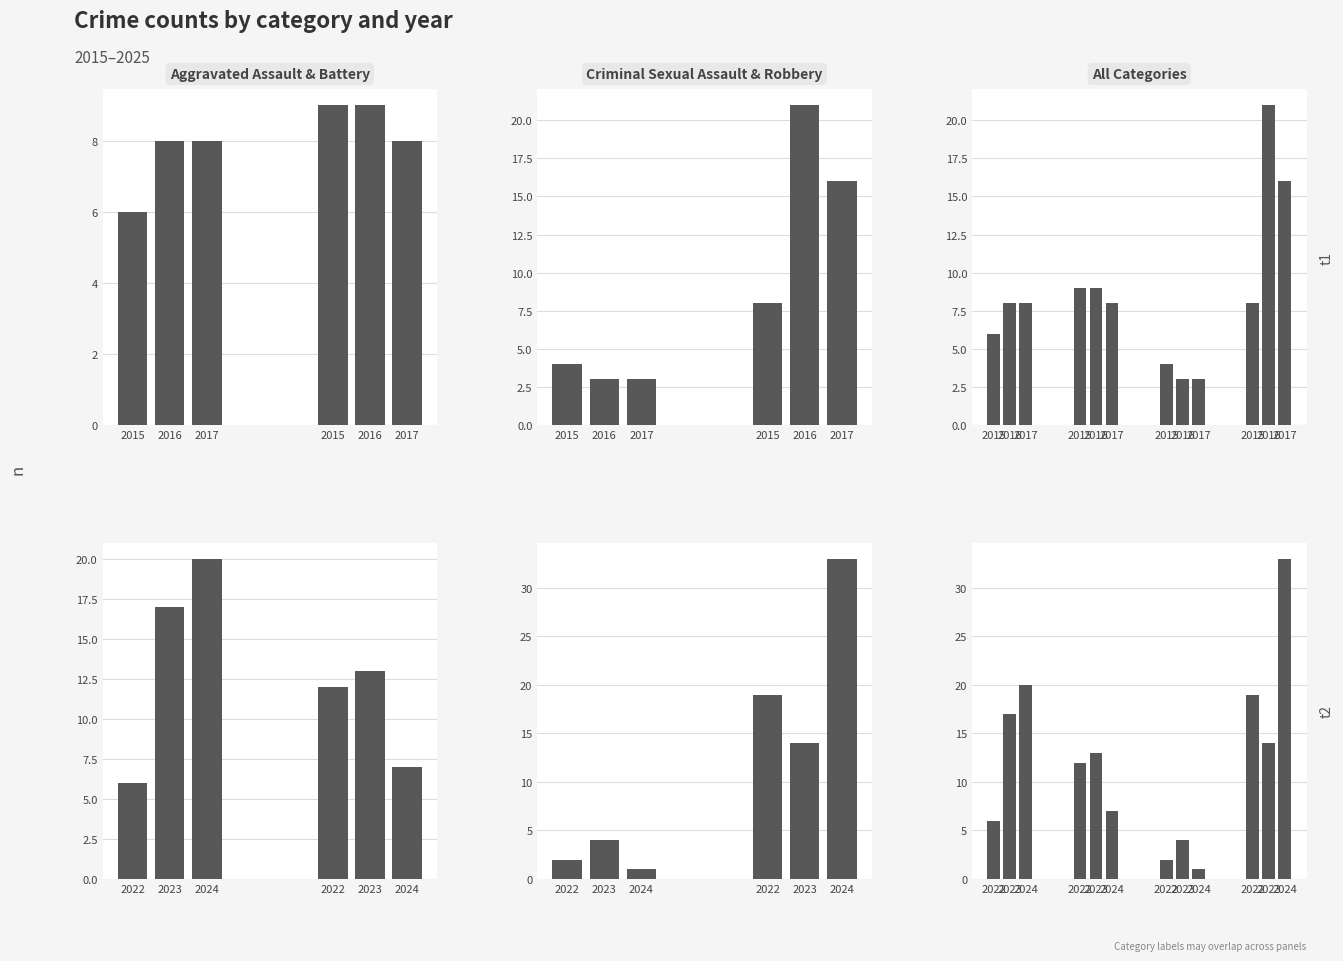

Does the chart contain any negative values?

No